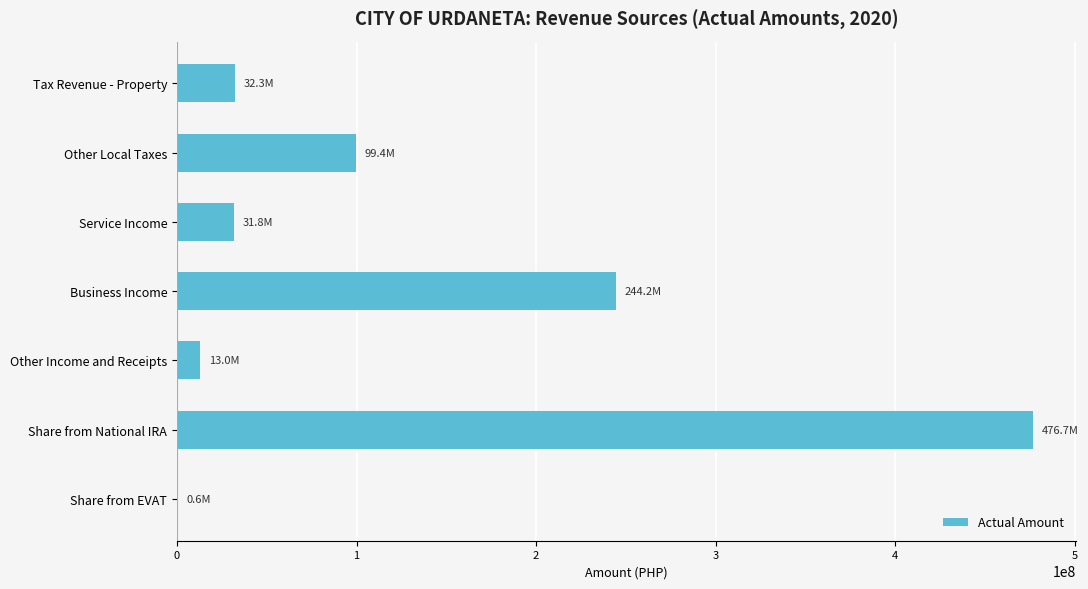

What is the change in value from Other Local Taxes to Service Income?

-67587636.9